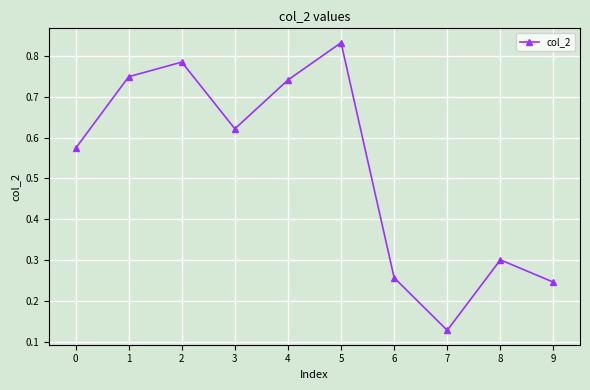

Is it true that the value at 7 is 0.2?

False